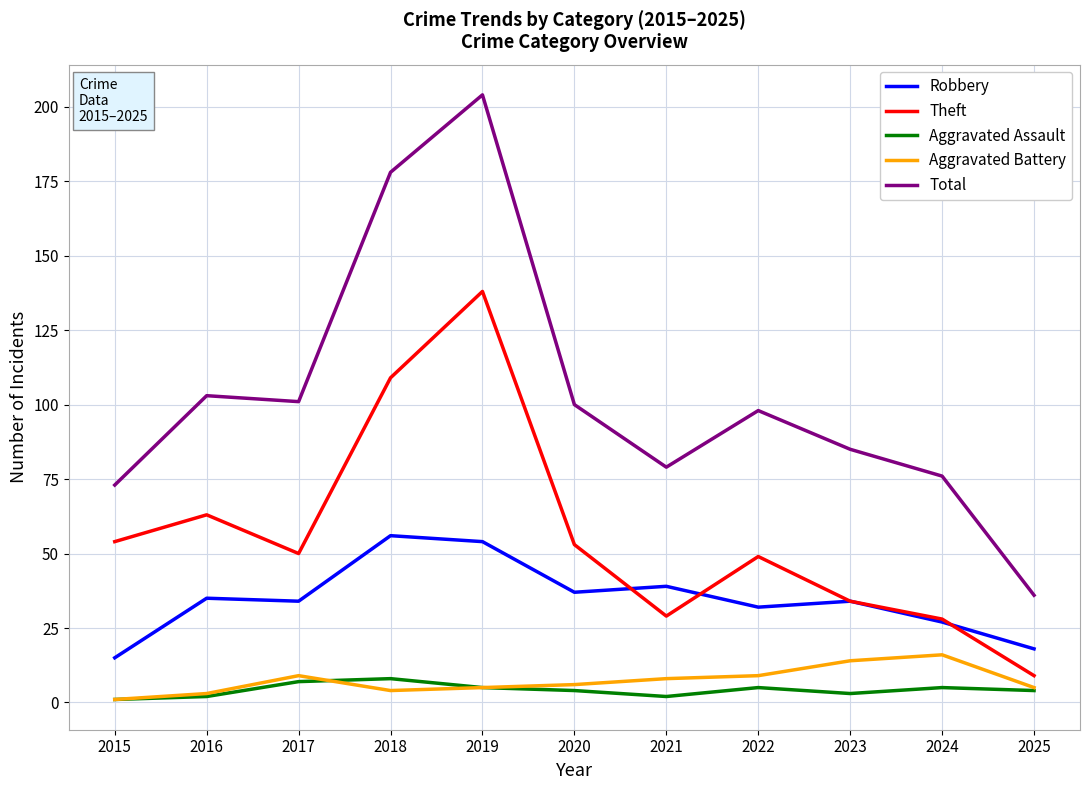

At which category does the chart reach its peak across all series?

2019